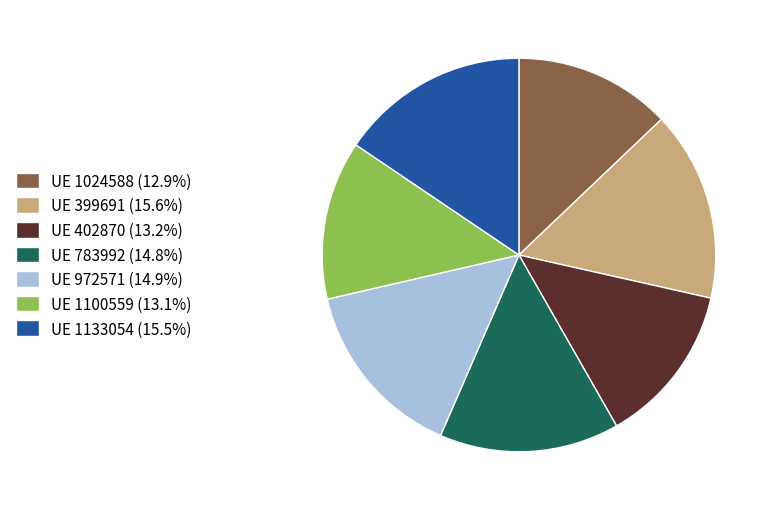

Does UE 402870 (13.2%) represent more than half of the total?

No